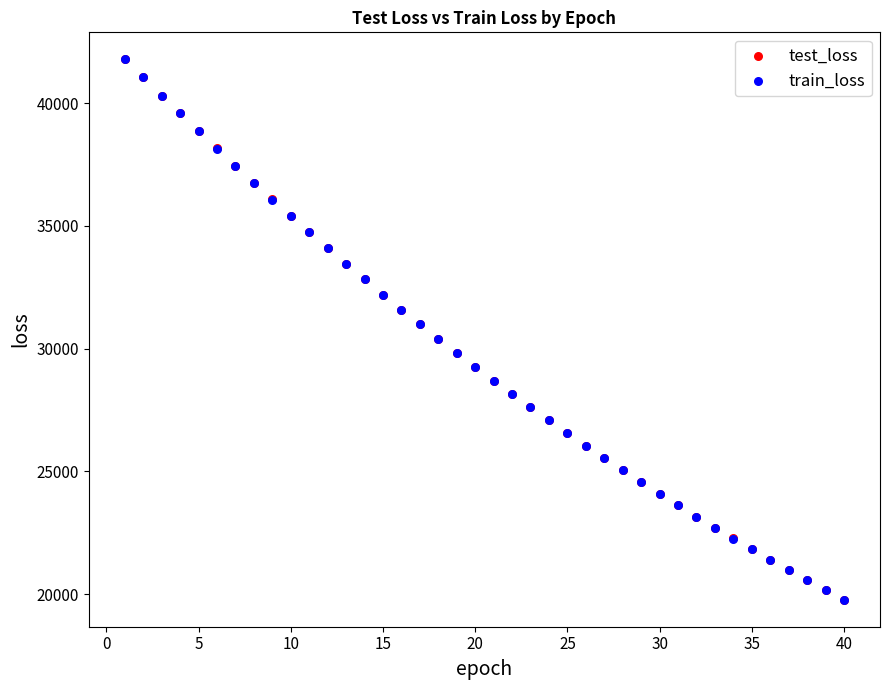

Which series has the widest spread of Y values?

test_loss